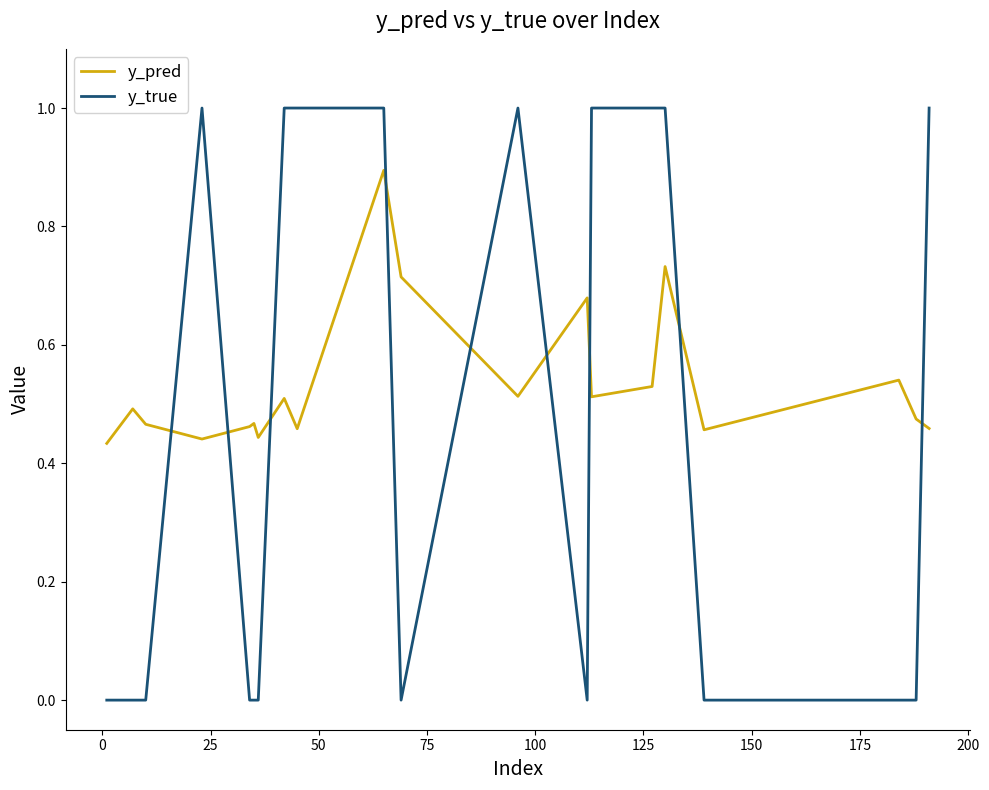

How many distinct data groups are displayed?

2